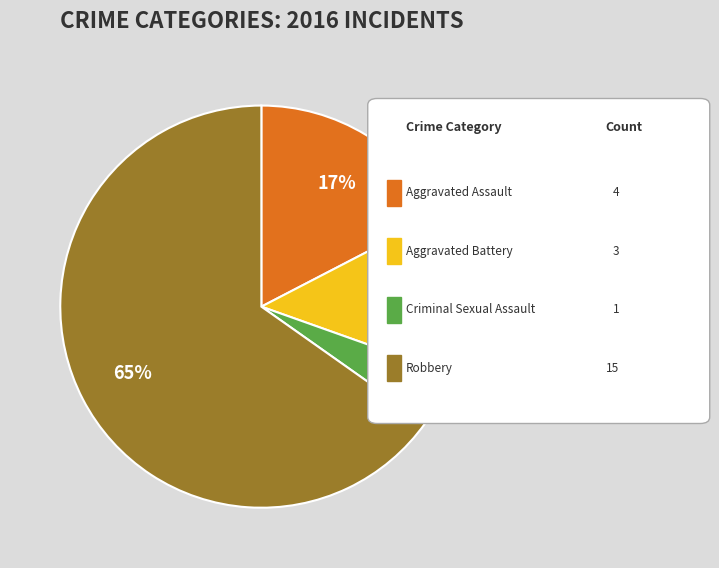

Is there a majority slice in this chart?

Yes